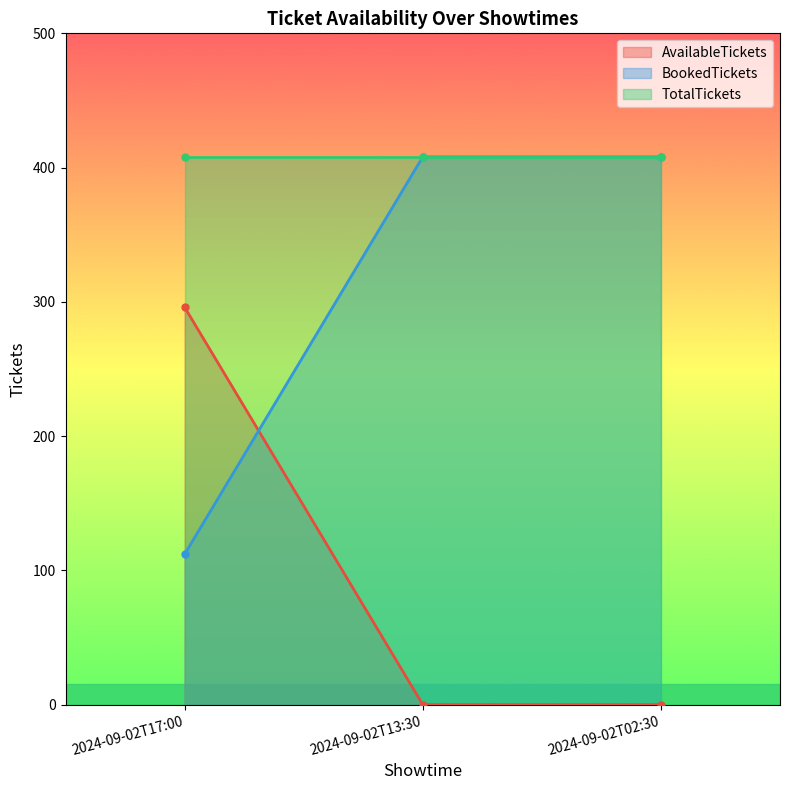

Rank the categories by AvailableTickets value from highest to lowest.

2024-09-02T17:00, 2024-09-02T13:30, 2024-09-02T02:30